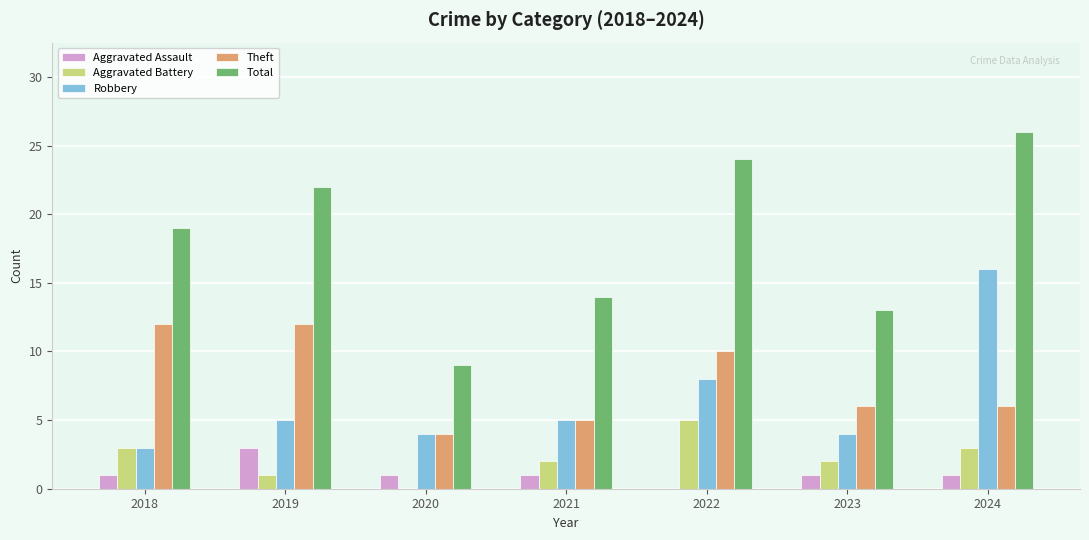

Is the value of Total at 2021 greater than the value of Aggravated Battery at 2019?

Yes